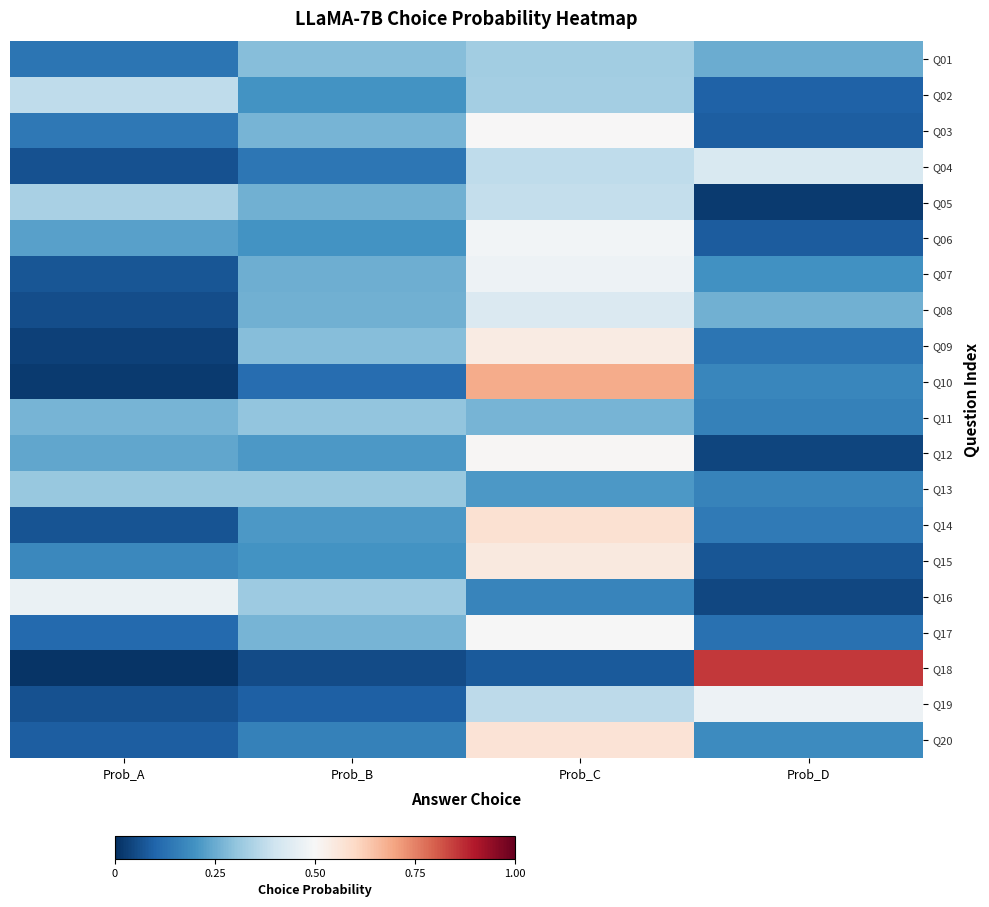

What is the total value across all series at Prob_D?

4.0